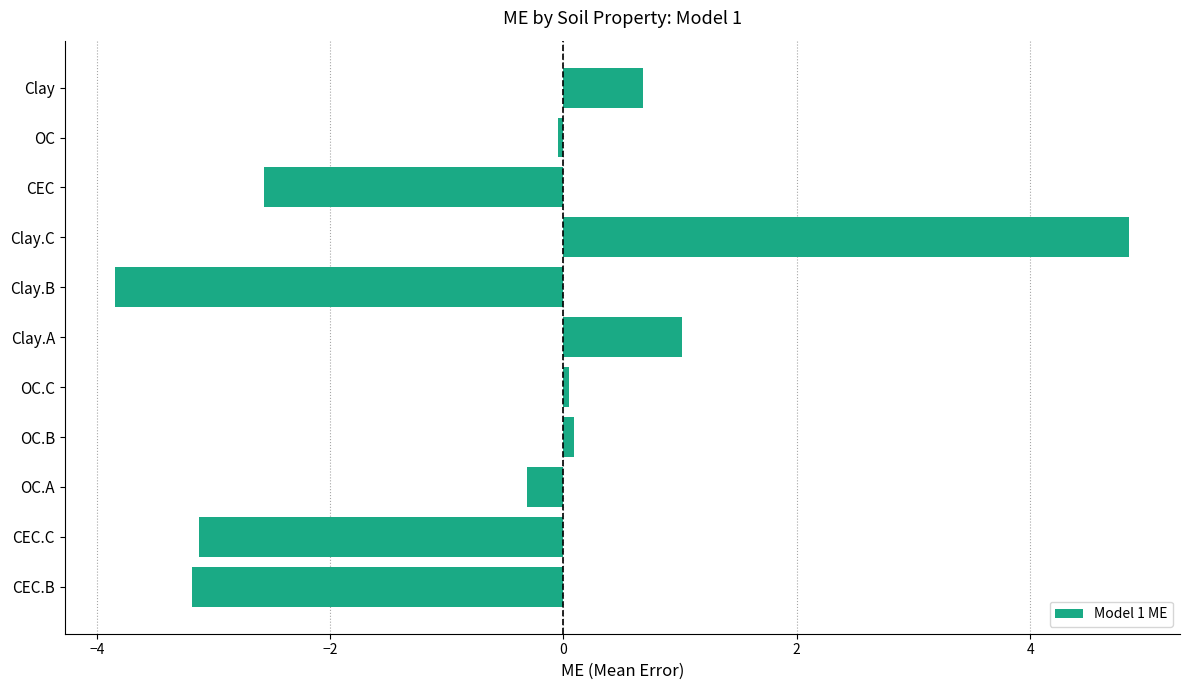

What is the difference between the maximum and minimum values?

8.7